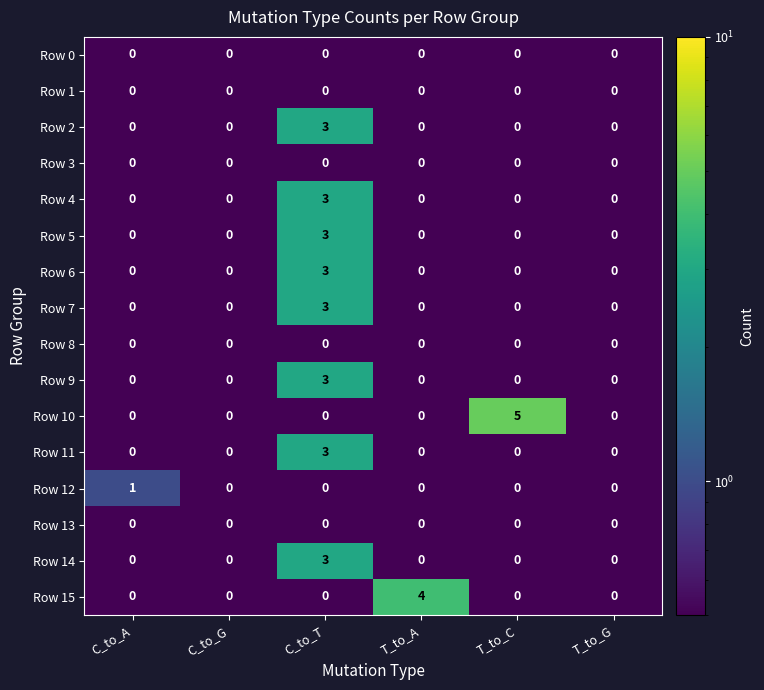

How many data points does each series have?

6